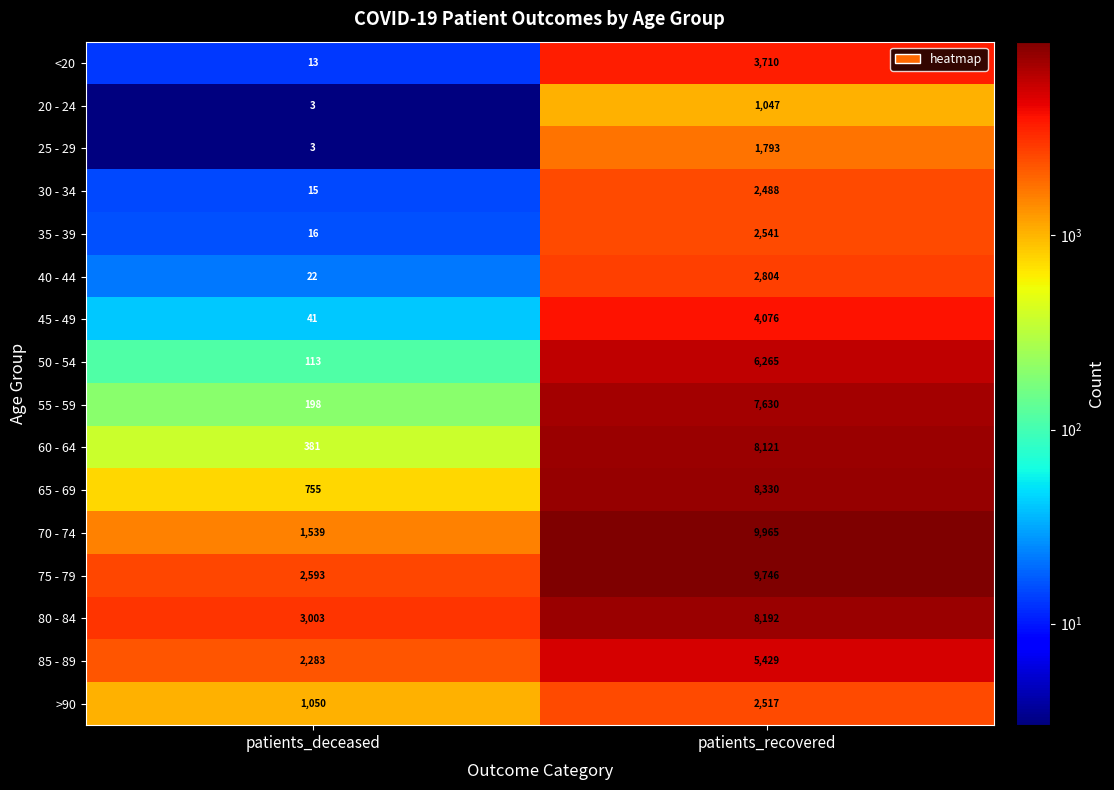

What is the sum of the 20 - 24 values at patients_deceased and patients_recovered?

1050